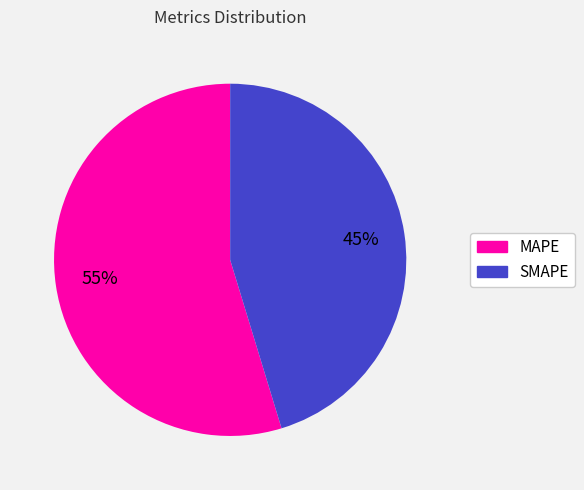

True or false: MAPE accounts for 47% of the total.

False